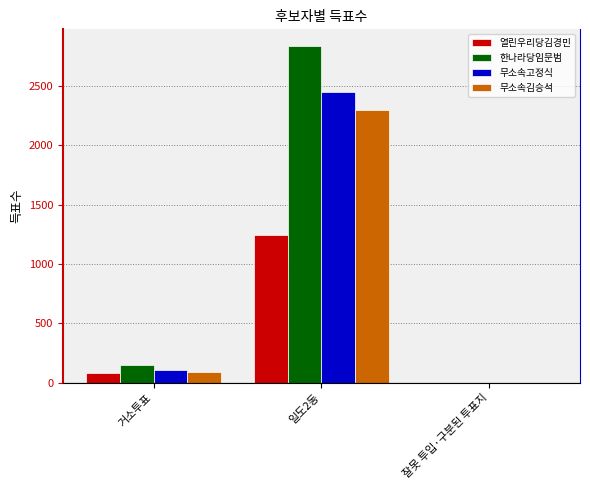

What are all the series names shown in the legend?

열린우리당김경민, 한나라당임문범, 무소속고정식, 무소속김승석